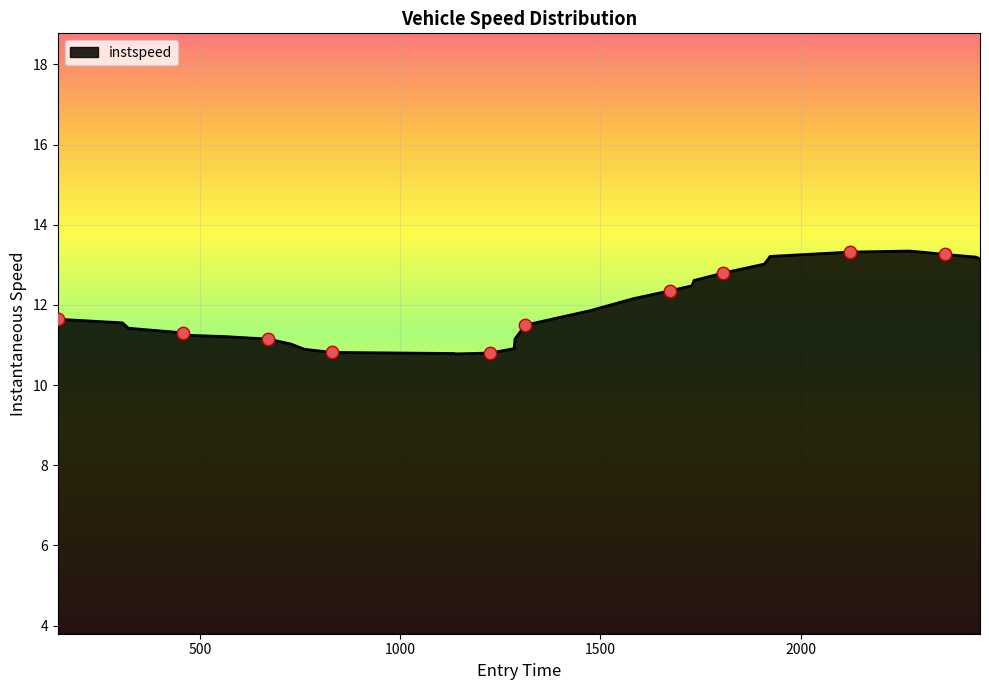

What is the smallest value displayed?

10.8